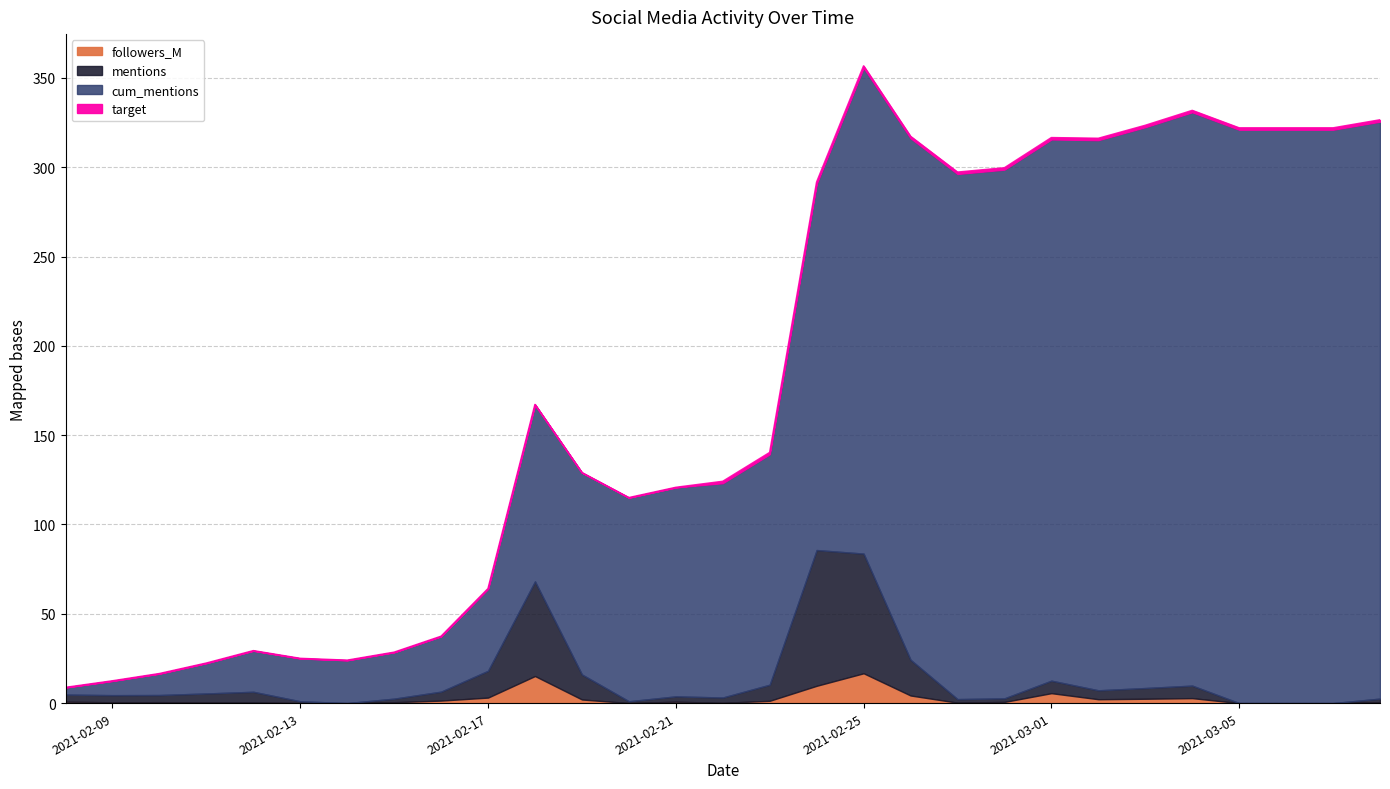

What position from the left is 2021-03-05?

26